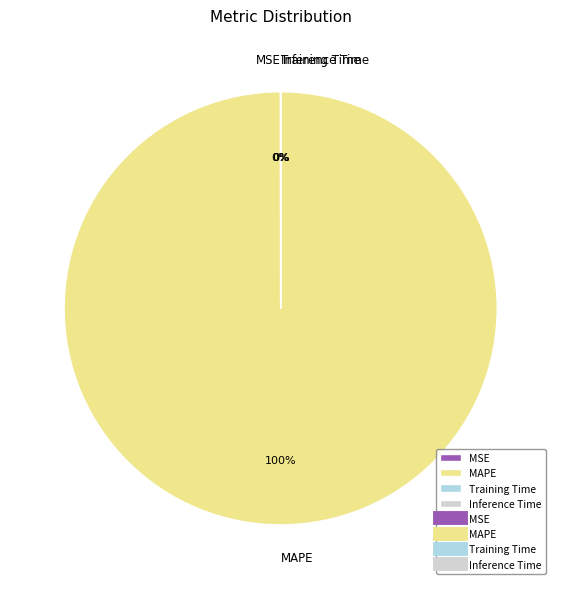

To the nearest percent, what is the difference between the largest and smallest slice percentages?

100%